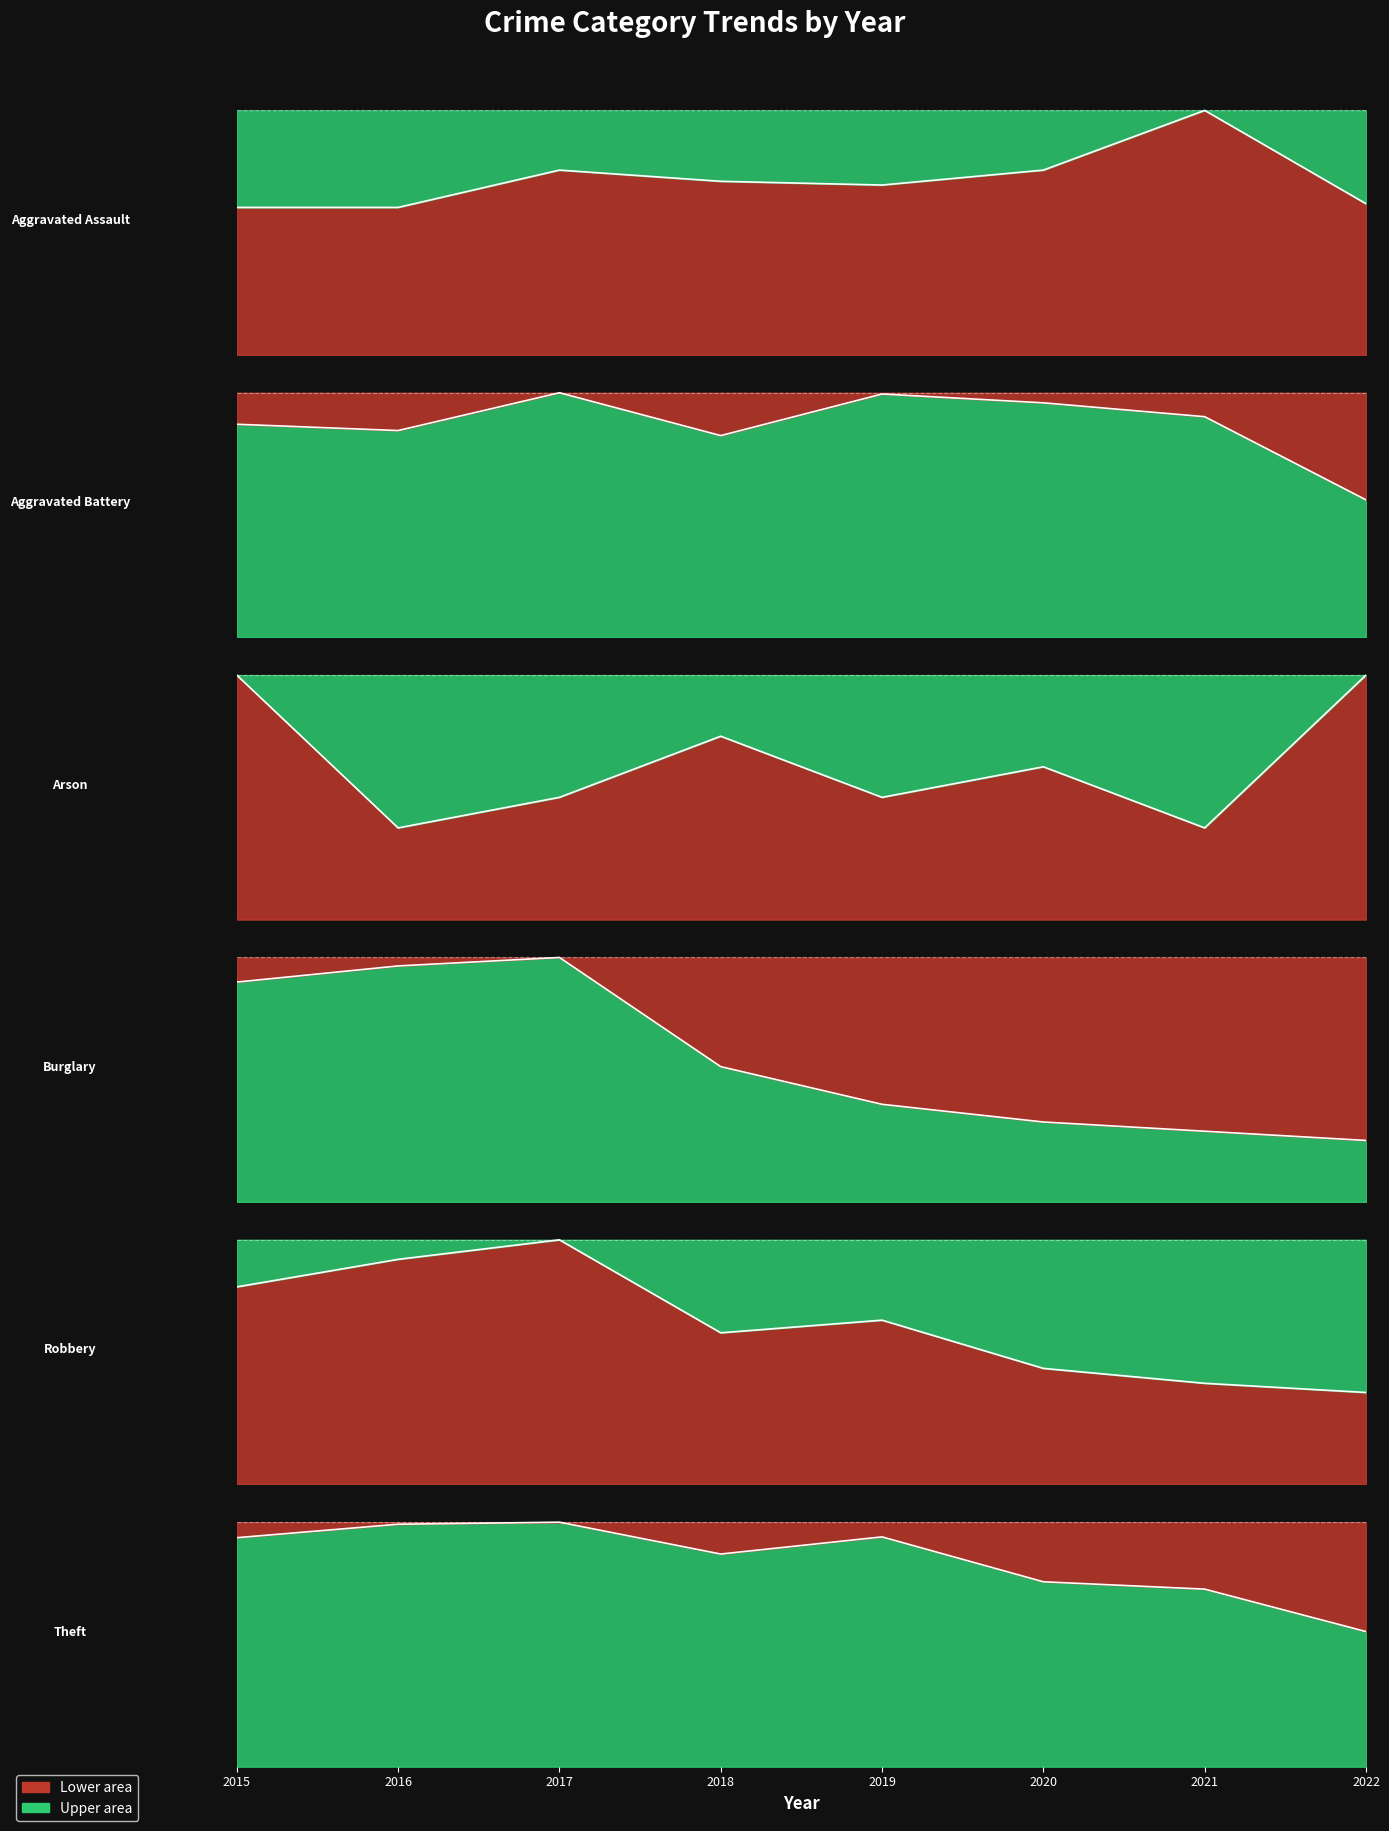

Where do Aggravated Assault and Arson first cross each other?

2015 and 2016